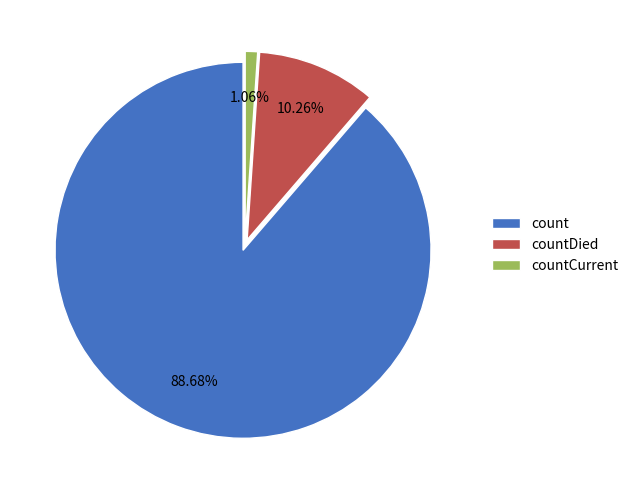

To the nearest percent, what percentage of the pie is count?

89%